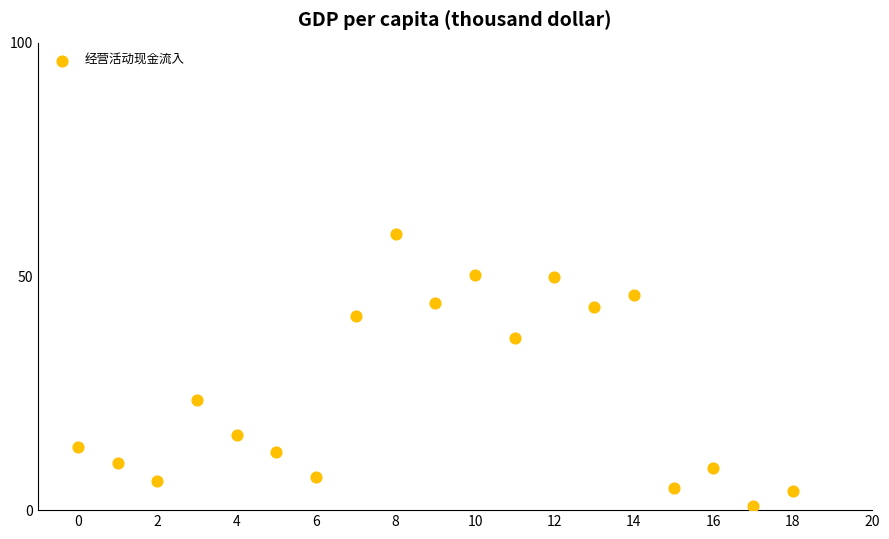

What Y value in the scatter plot is closest to 29?

23.5